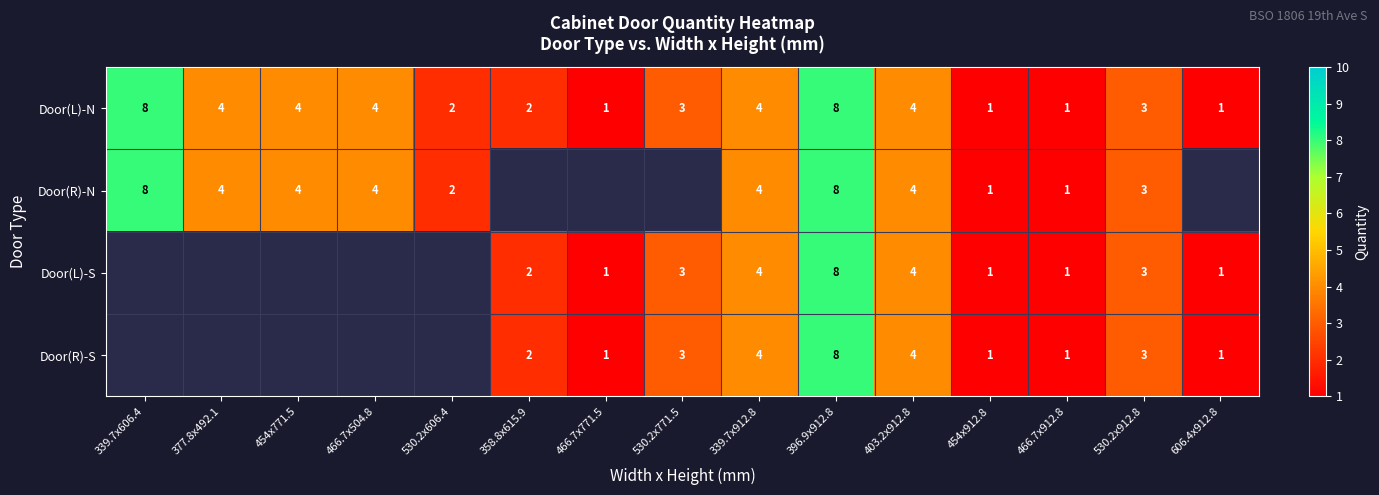

Which has a higher value, 339.7x912.8 or 530.2x912.8?

339.7x912.8